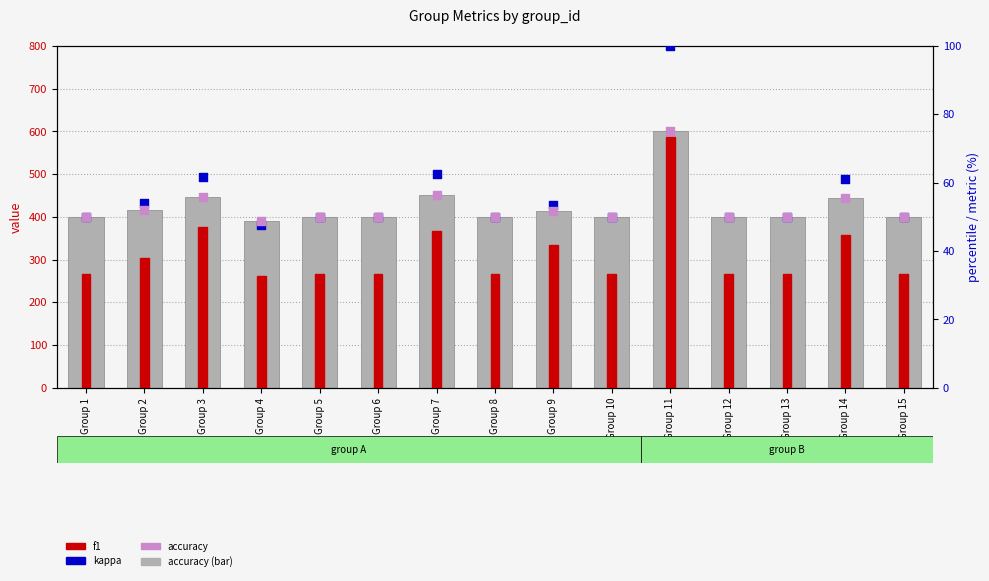

What is the total value across all series at Group 12?

766.7